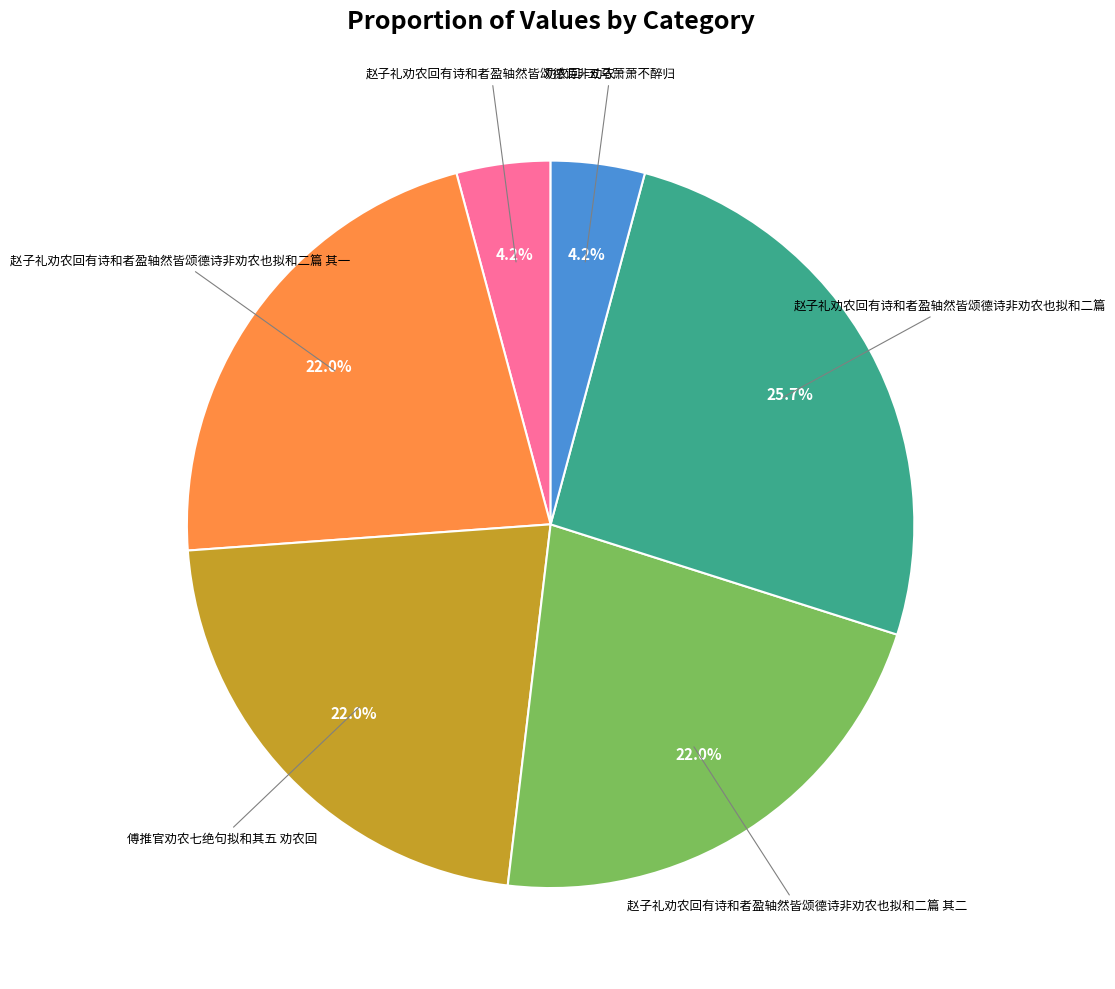

Is there a majority slice in this chart?

No